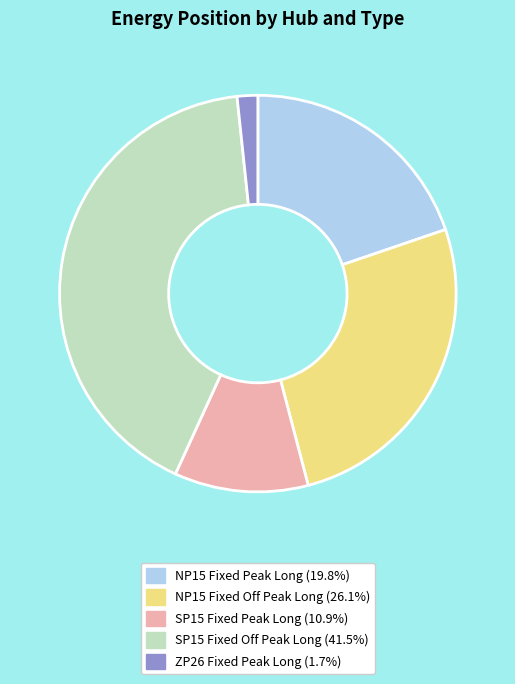

Do NP15 Fixed Peak Long and SP15 Fixed Off Peak Long together represent more than half of the pie?

Yes